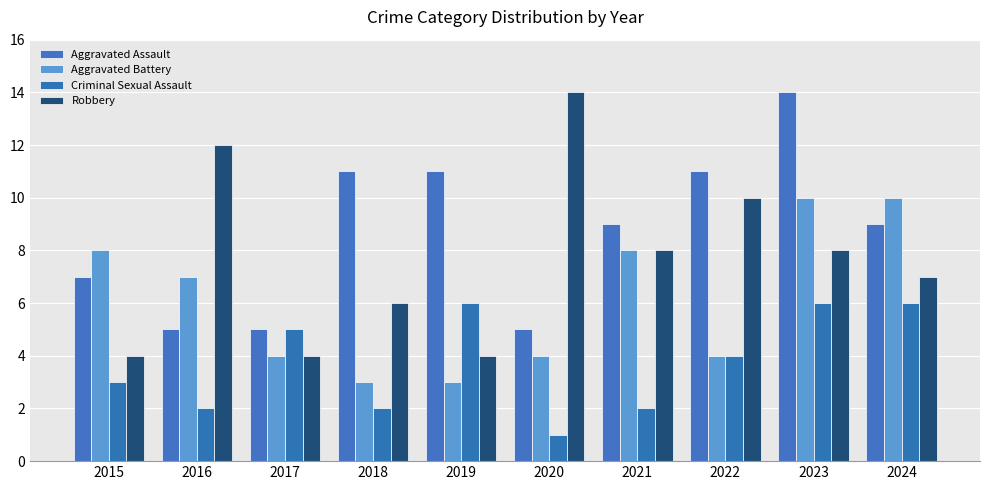

How many categories are shown in the chart?

10